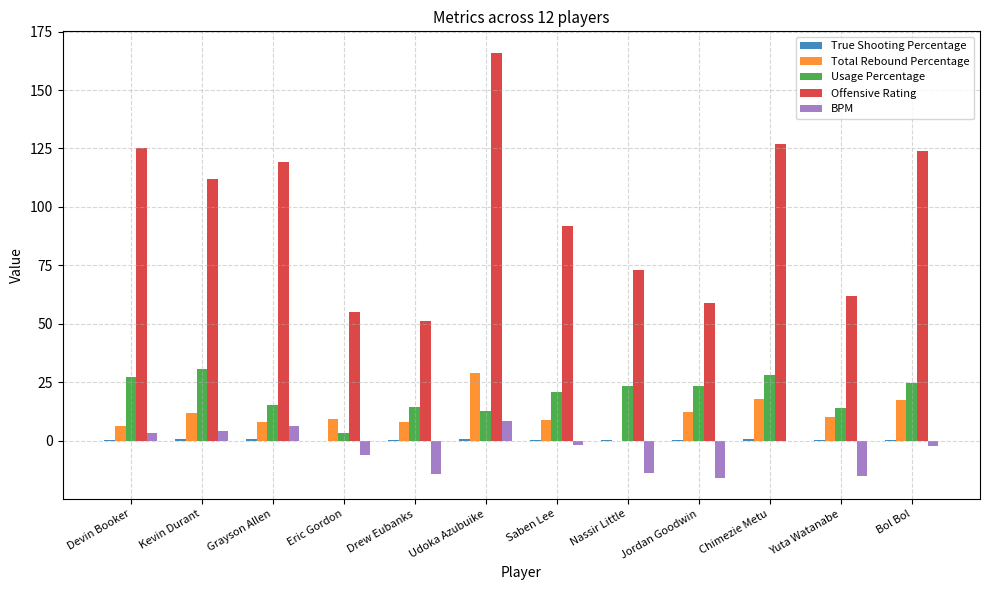

At which label does Offensive Rating first exceed 112?

Devin Booker